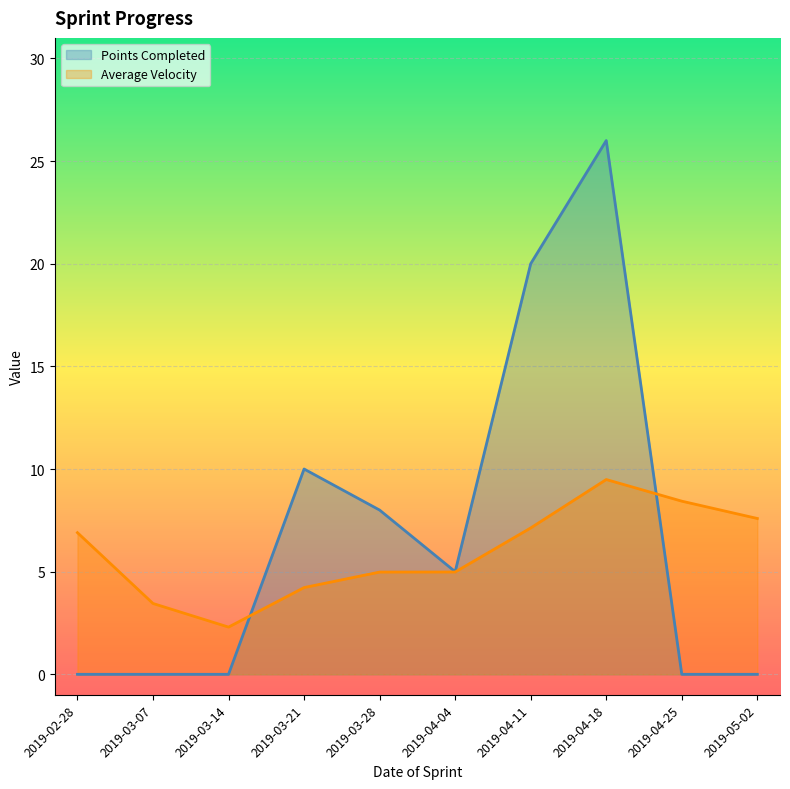

Where is the first local minimum for Points Completed?

2019-04-04